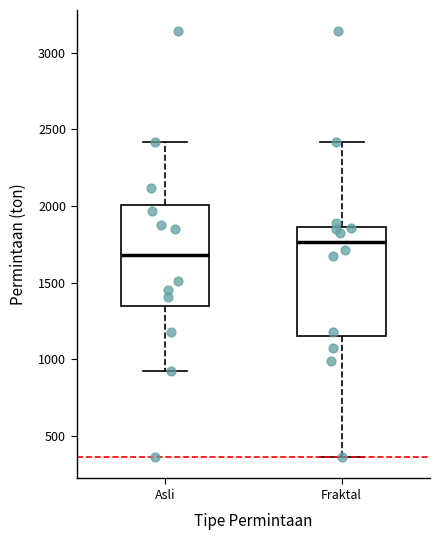

Reading left to right, read every box against the y-axis: the position of its median line, the range the box covers, and the ends of its whiskers. The values are not printed on the chart, so give them approximately, as read against the axis.

Asli: median 1700, box 1350 to 2000, whiskers 900 to 2400
Fraktal: median 1750, box 1150 to 1850, whiskers 350 to 2400